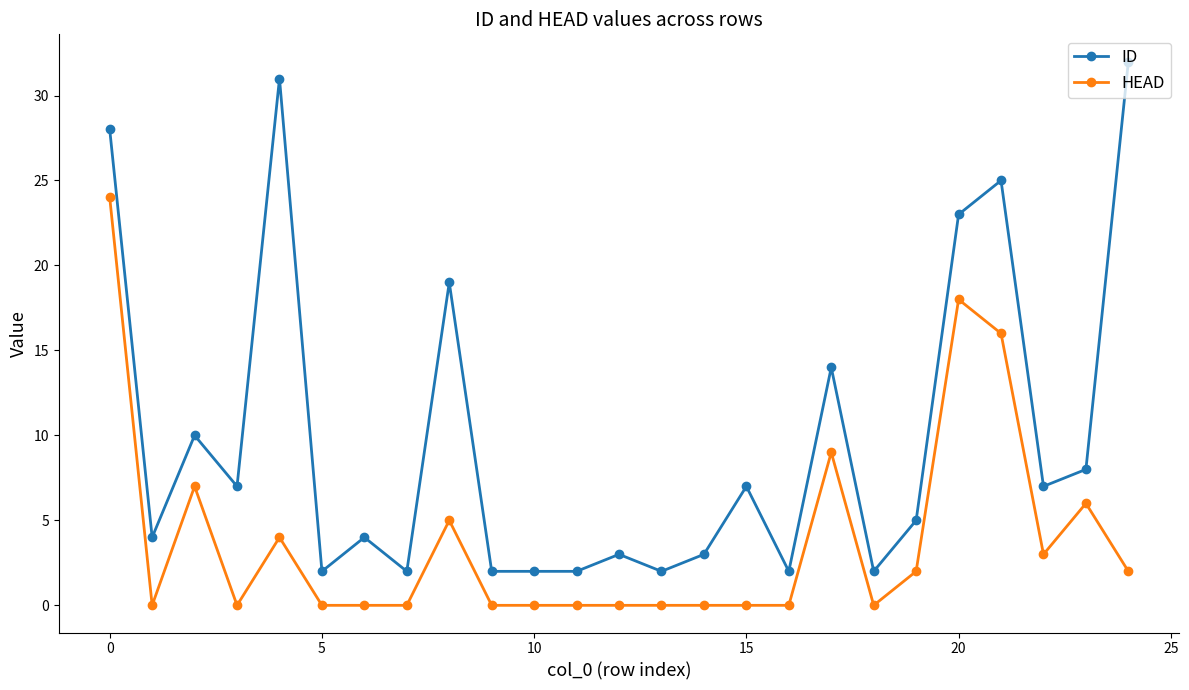

True or false: ID has more than 1 interior local peaks.

True